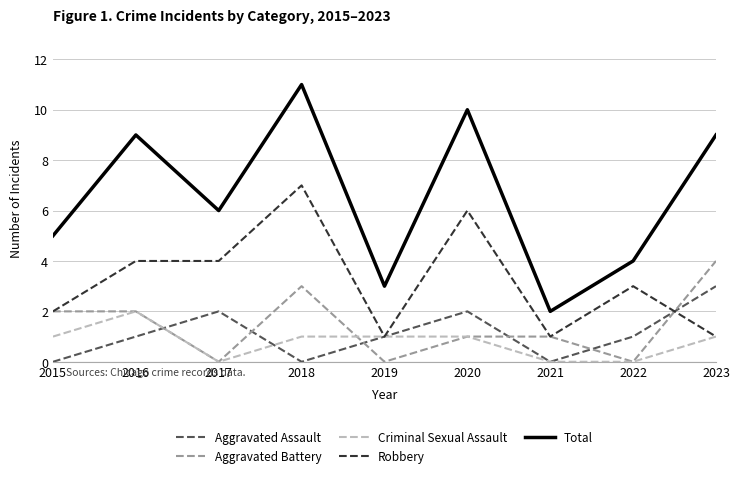

Count the number of data series in this chart.

5